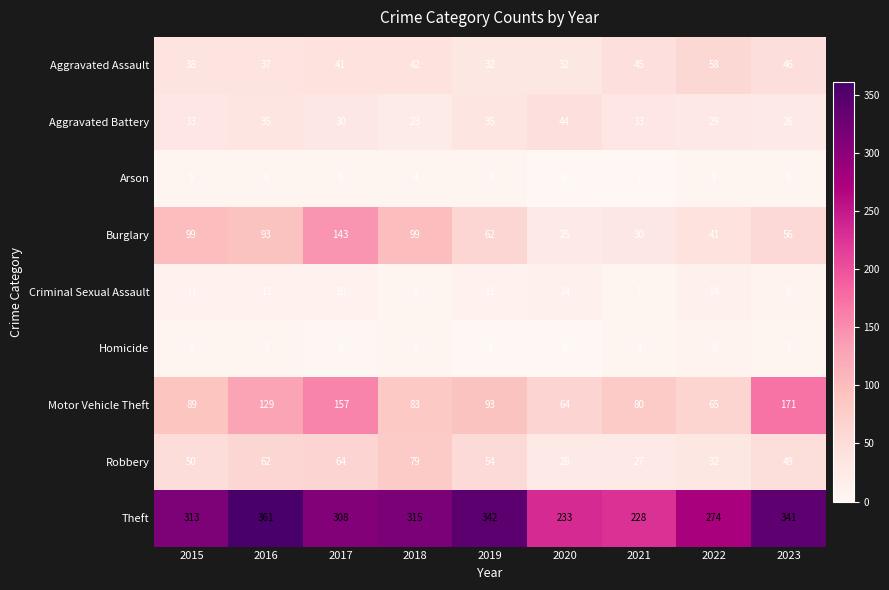

What is the difference between the Theft values at 2023 and 2015?

28